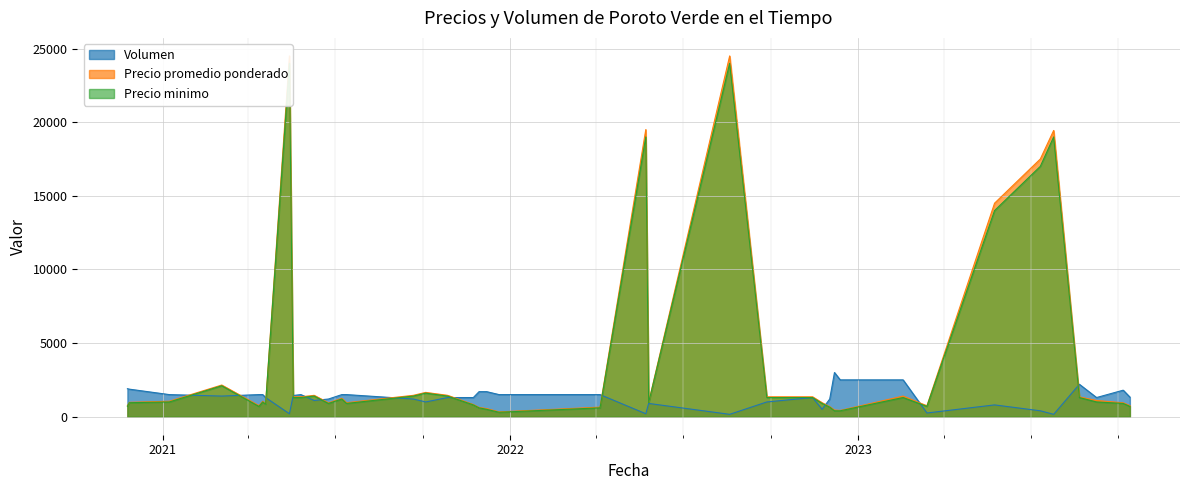

Rank the series by their maximum value, from lowest to highest.

Volumen, Precio minimo, Precio promedio ponderado